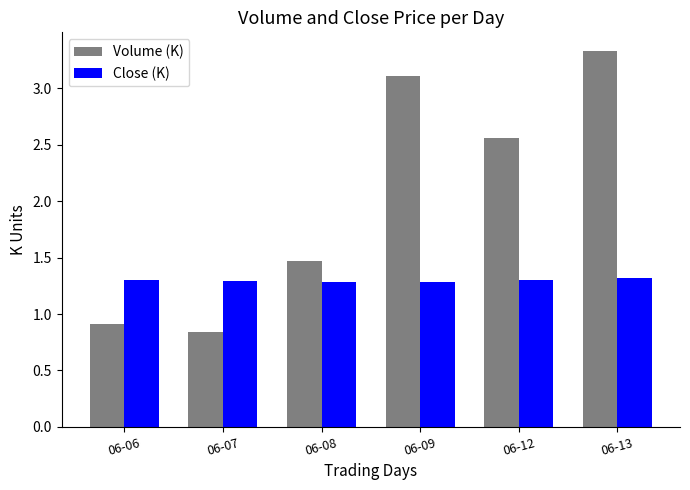

How many bars are there in total?

12